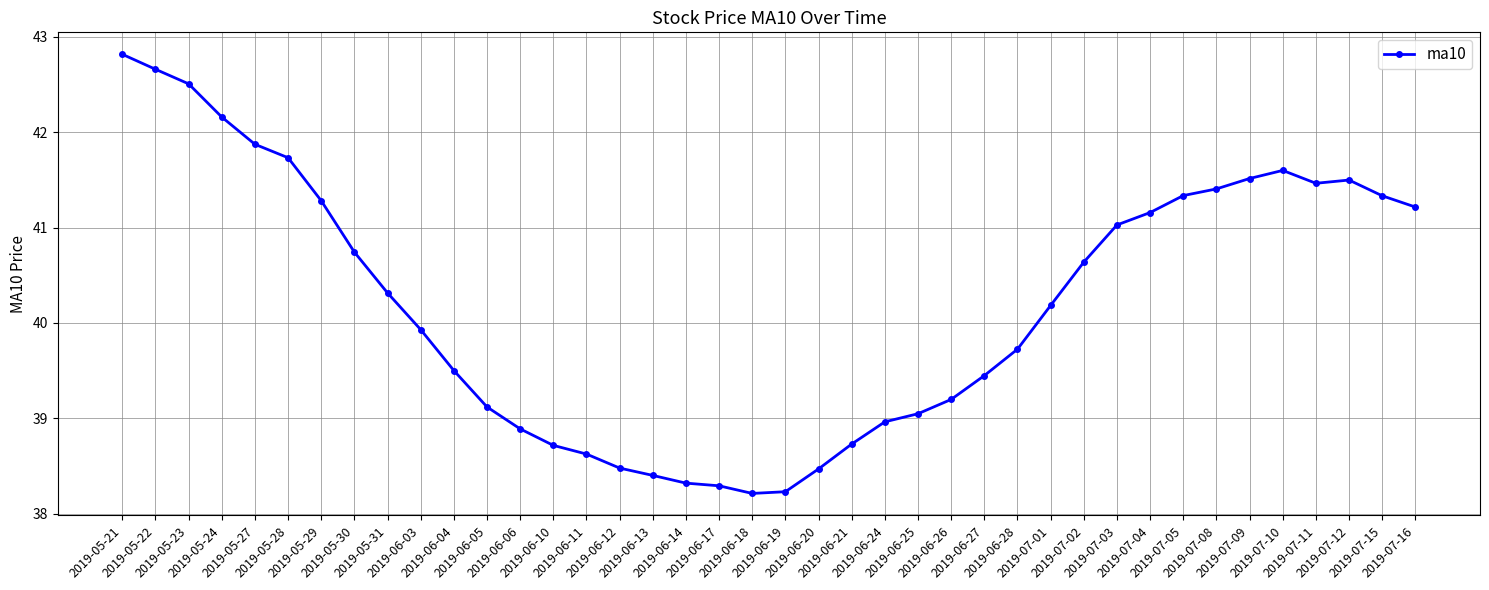

True or false: there are more than 0 points higher than both neighbors.

True